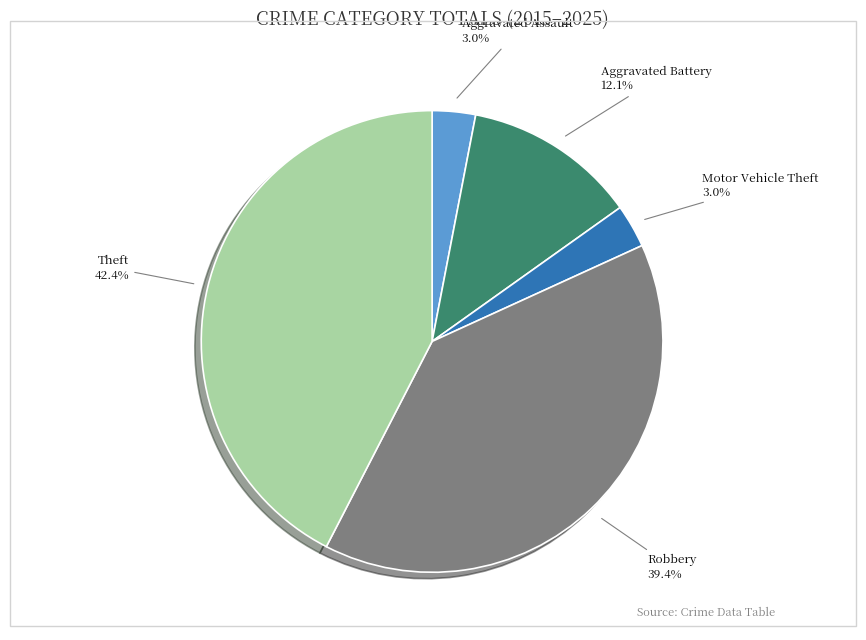

To the nearest percent, what portion does Motor Vehicle Theft represent?

3%